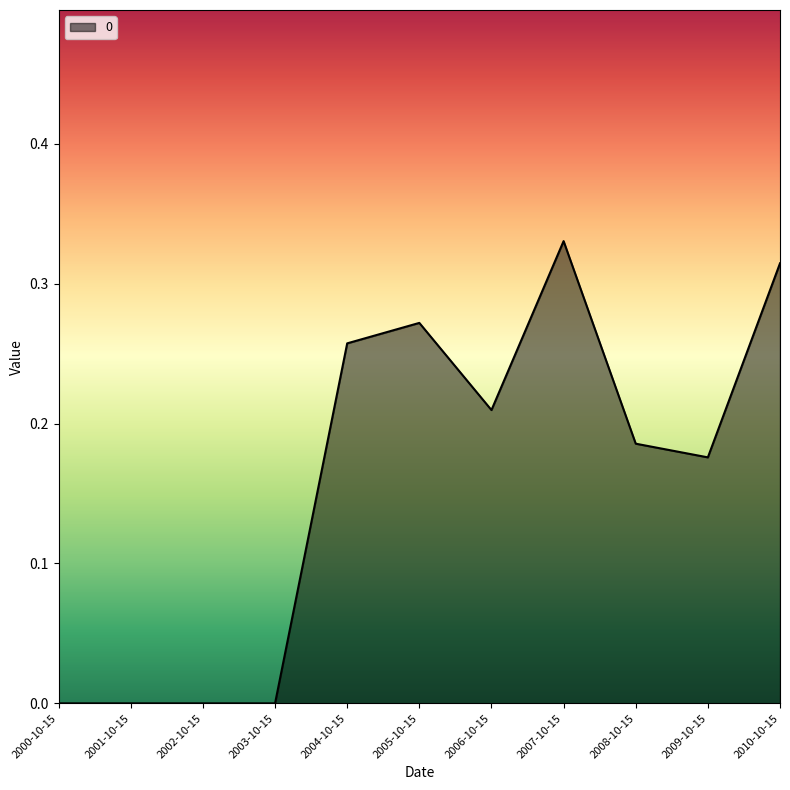

Is it true that the value at 2000-10-15 is 0.0?

True